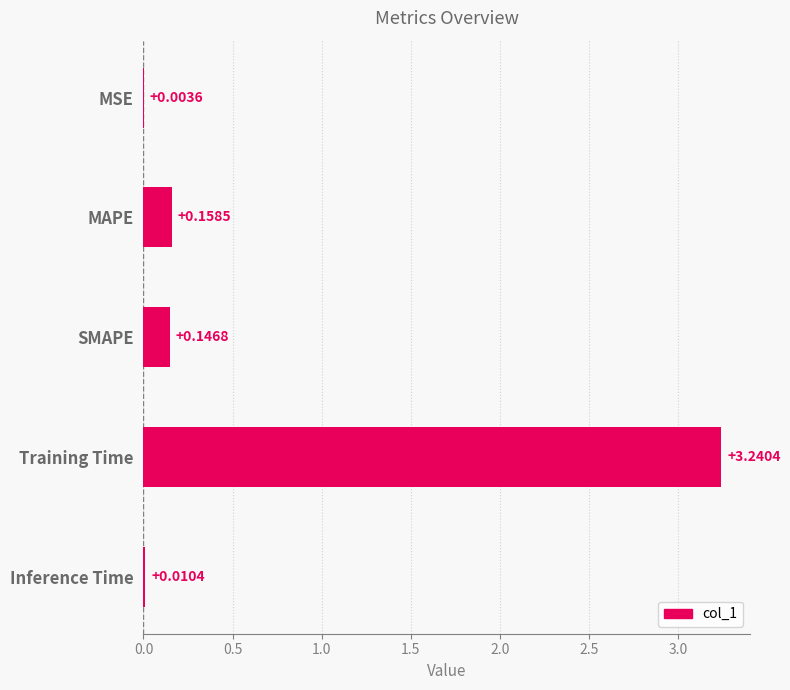

What is the change in value from SMAPE to Training Time?

+3.1